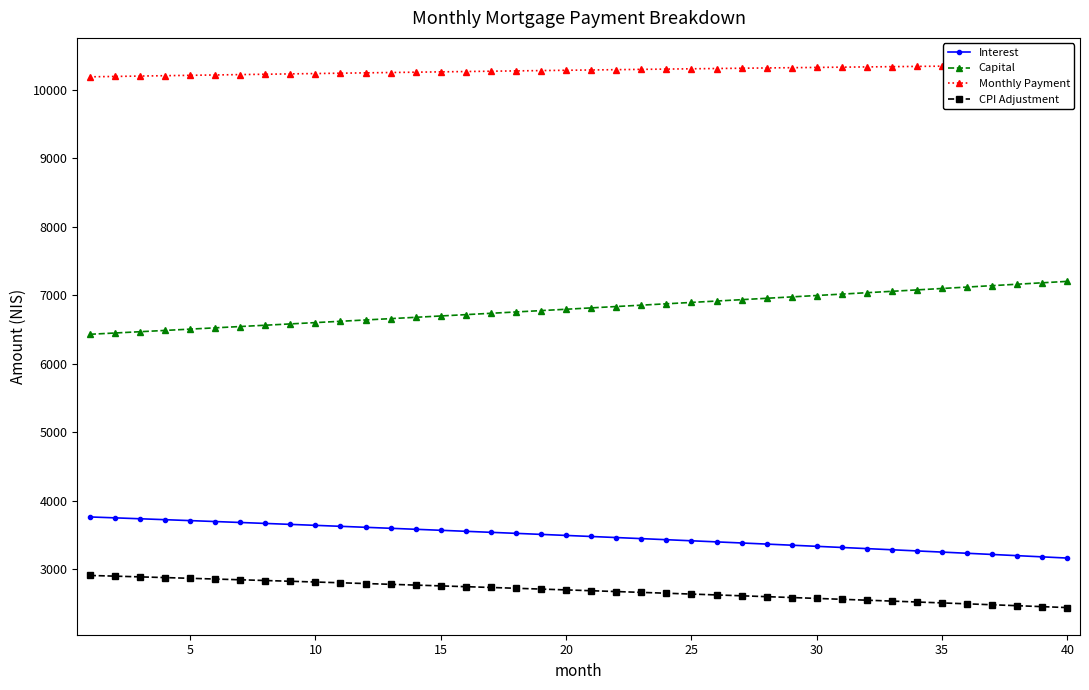

What is the minimum value for Monthly Payment?

10189.9